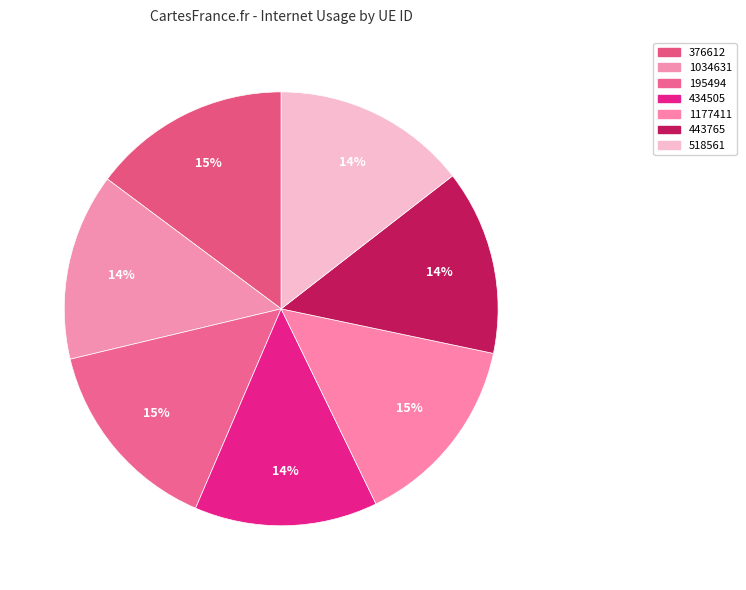

Count the number of slices in the pie.

7